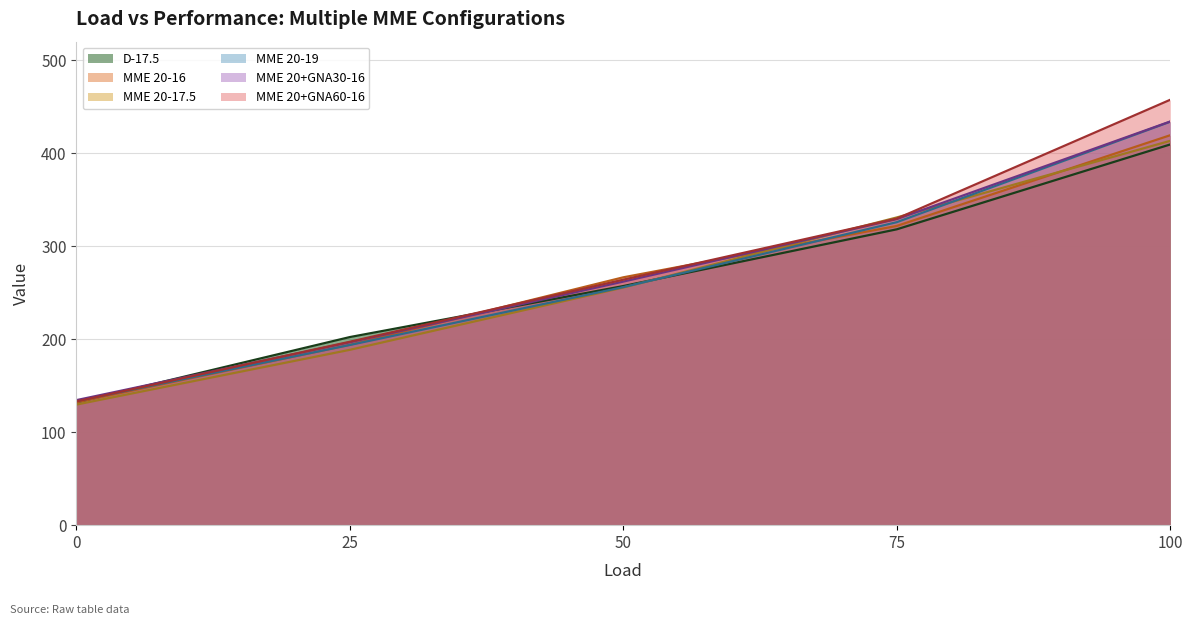

At how many categories does at least one series exceed 204?

3